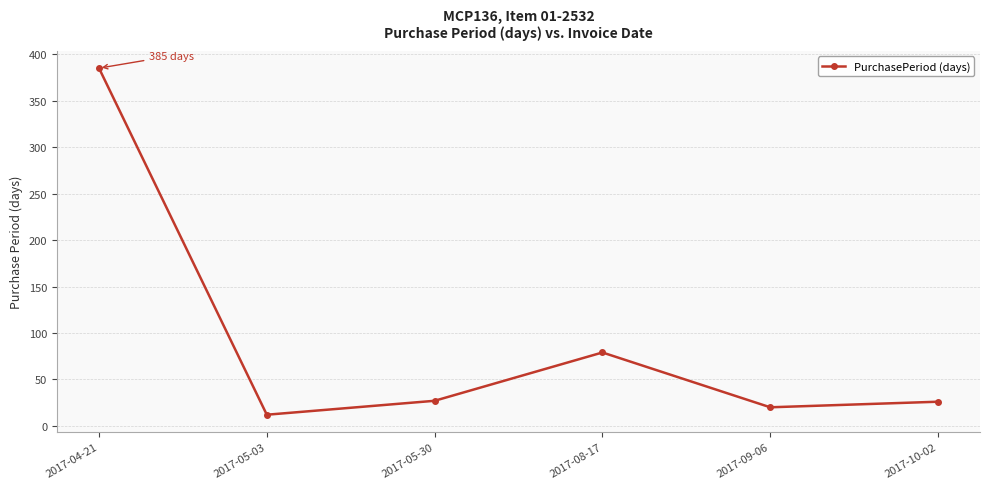

Approximately how many times larger is the value at 2017-10-02 compared to 2017-08-17?

0.3